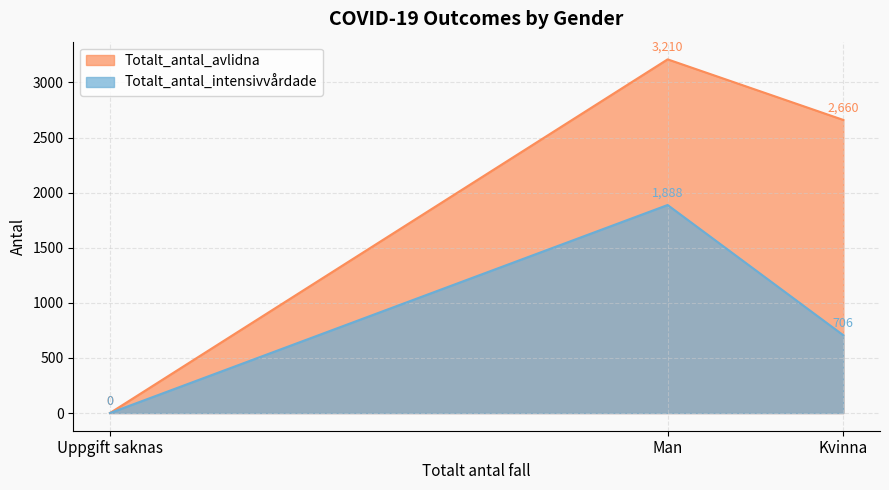

What is the sum of the Totalt_antal_avlidna values at Uppgift saknas and Man?

3210